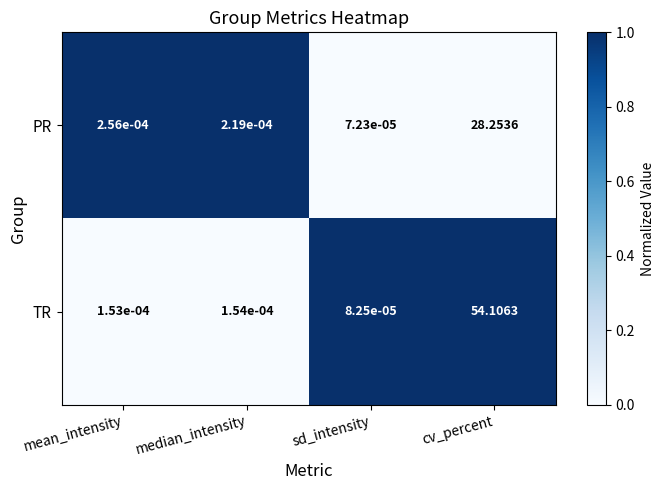

Which series changed the most between sd_intensity and cv_percent?

TR